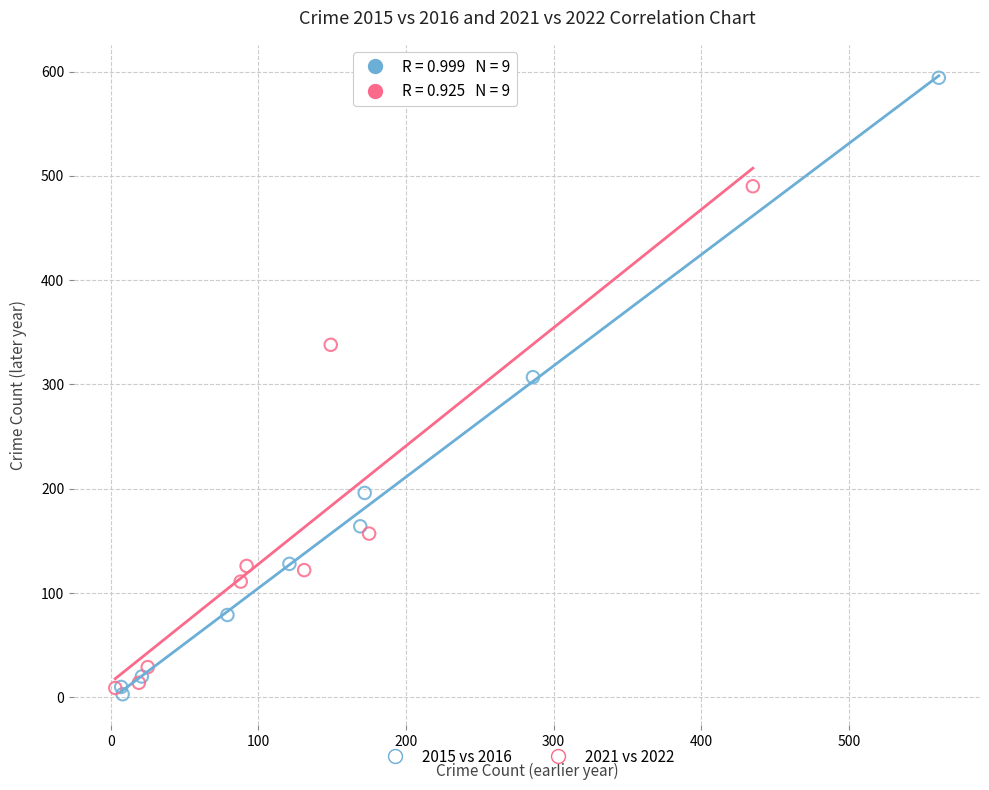

What are all the series names shown in the legend?

2015 vs 2016, 2021 vs 2022